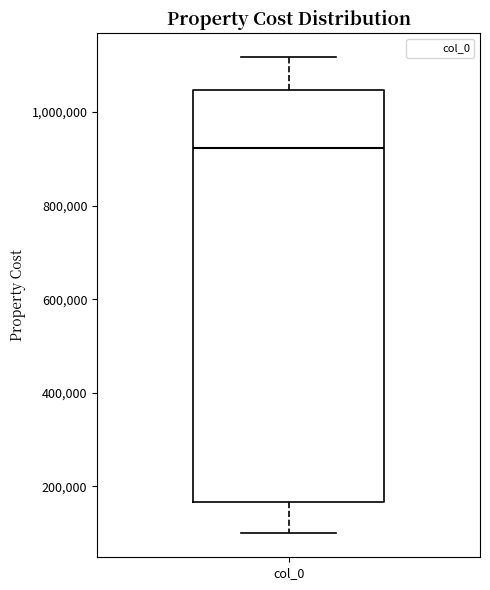

Transcribe this box plot: give where the median line is, the range the box spans, and where the two whiskers end, as read against the y-axis. The values are not printed on the chart, so give them approximately, as read against the axis.

median 920000, box 160000 to 1040000, whiskers 100000 to 1120000